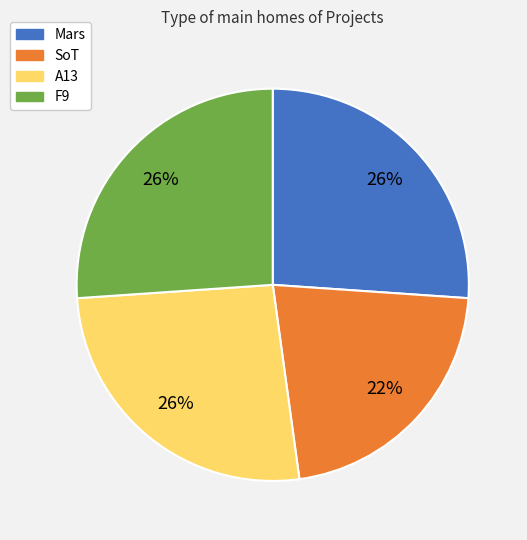

Combined, do SoT and F9 account for over 50%?

No